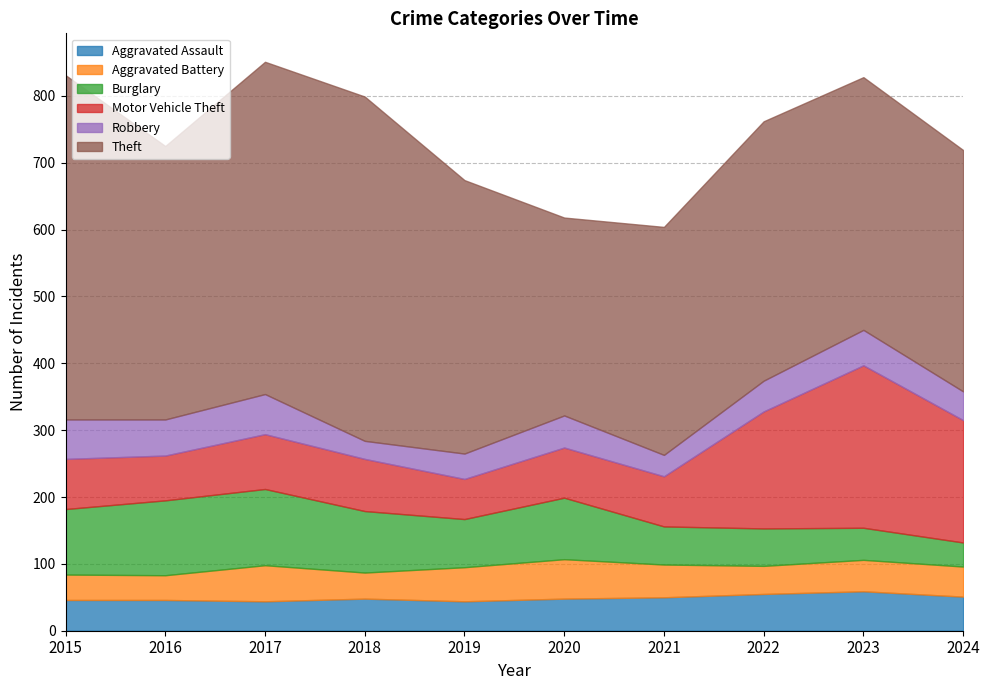

What is the approximate value of Theft at 2015?

515